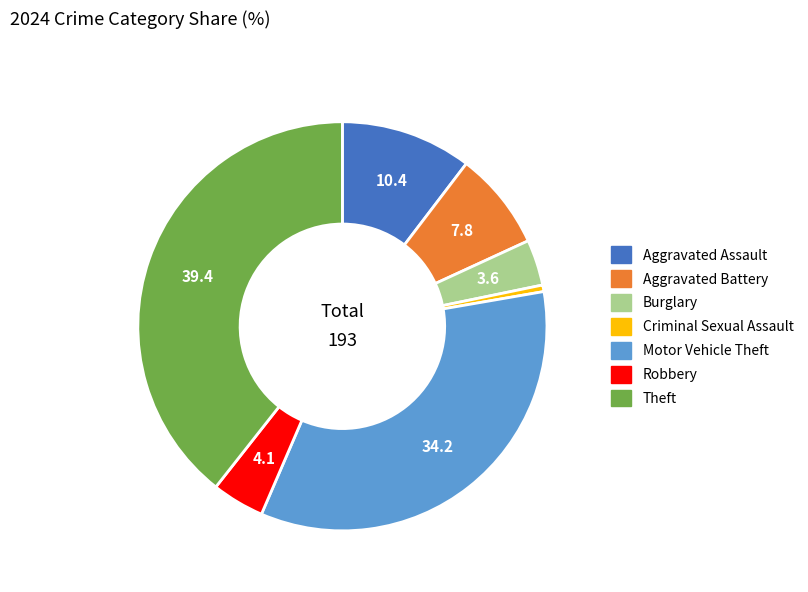

Which category has the biggest portion of the pie?

Theft